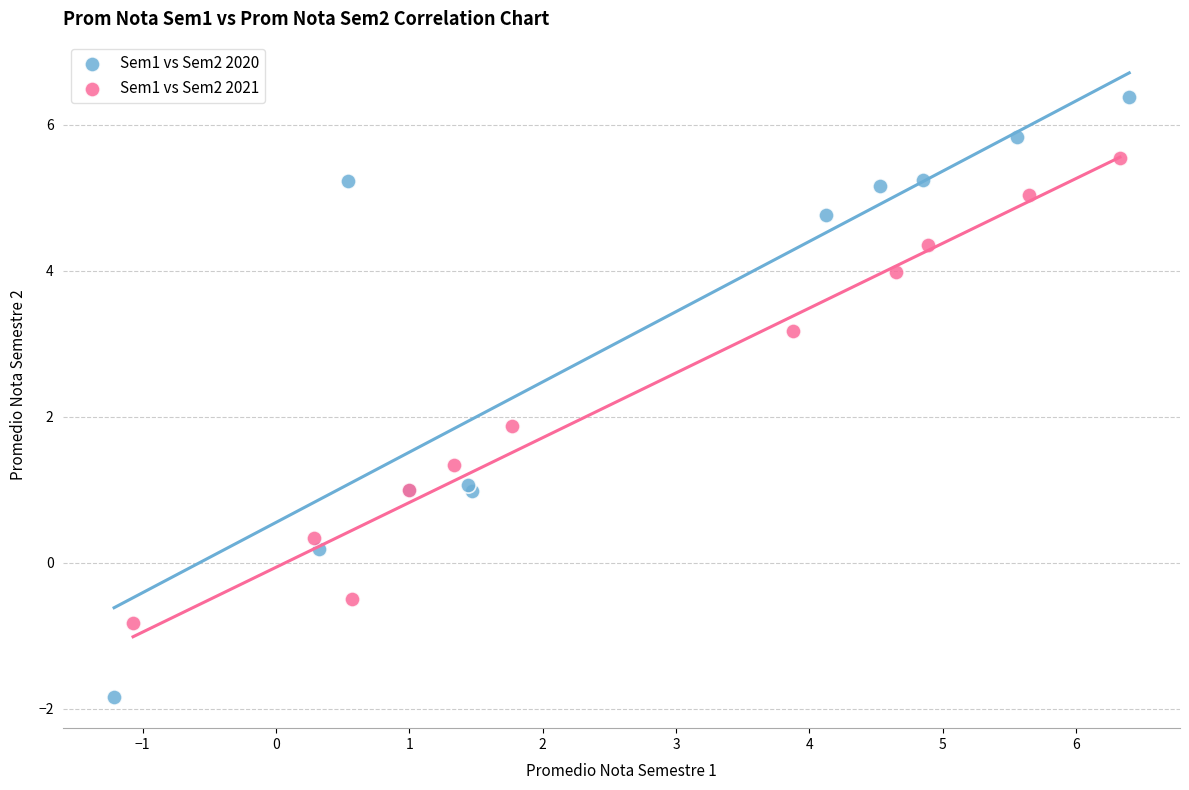

Which series reaches the minimum Y coordinate?

Sem1 vs Sem2 2020